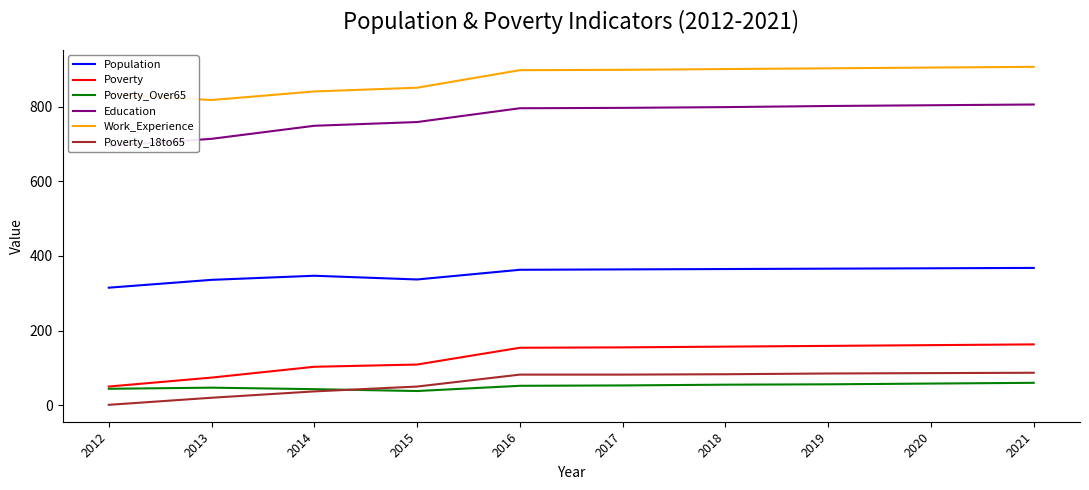

True or false: Education and Work_Experience cross at least once.

False